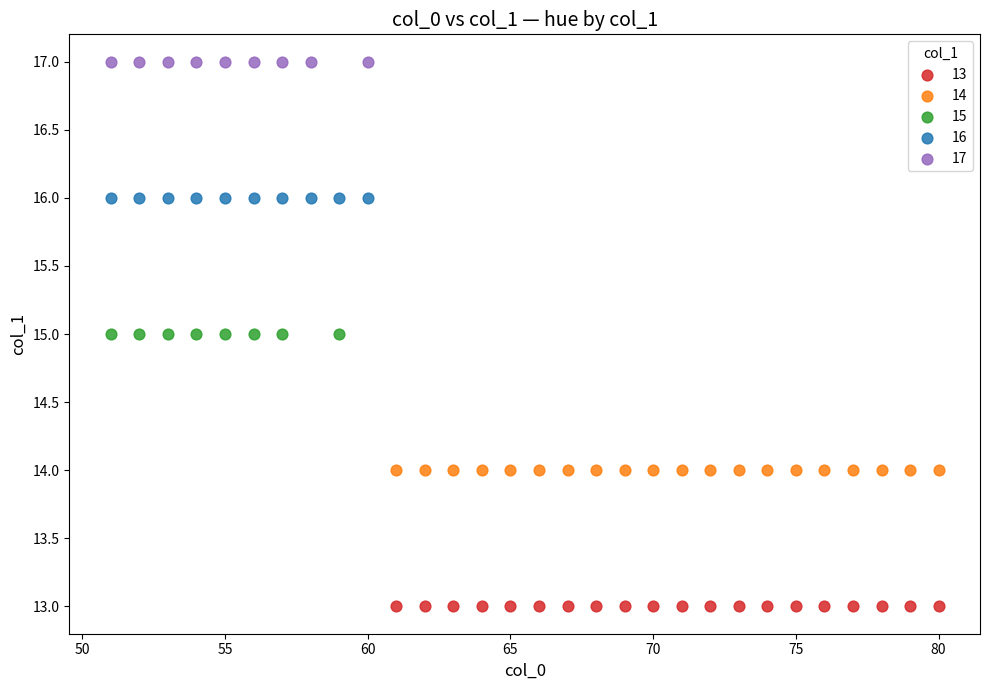

Which series contains the highest Y value?

17